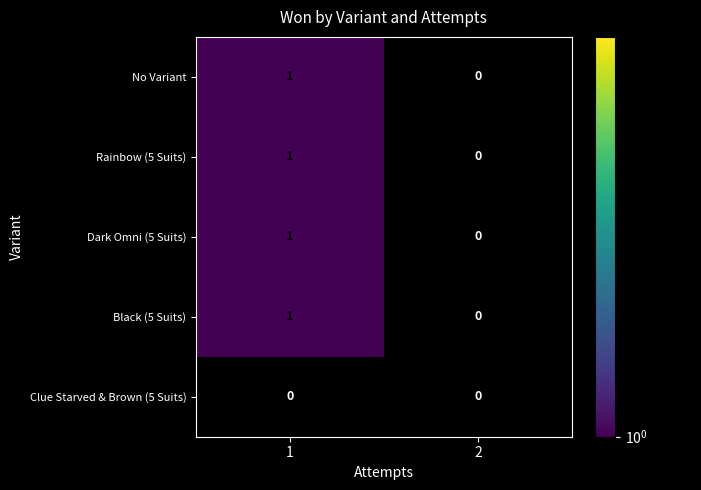

Rank the categories by Black (5 Suits) value from highest to lowest.

1, 2